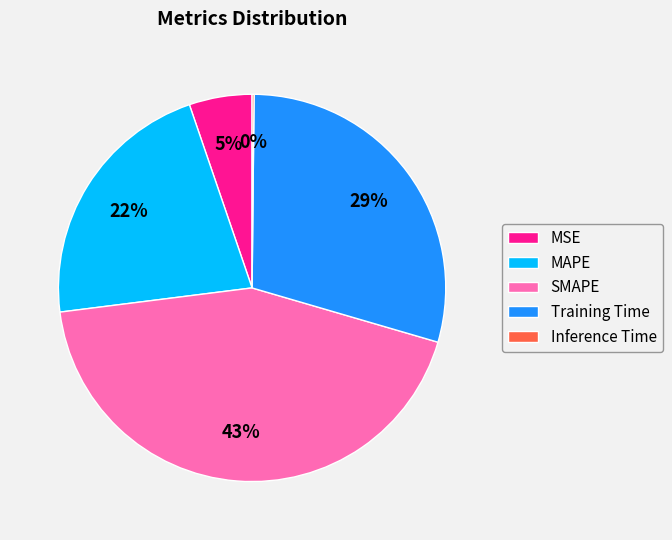

The MSE slice represents 15% of the pie. True or false?

False